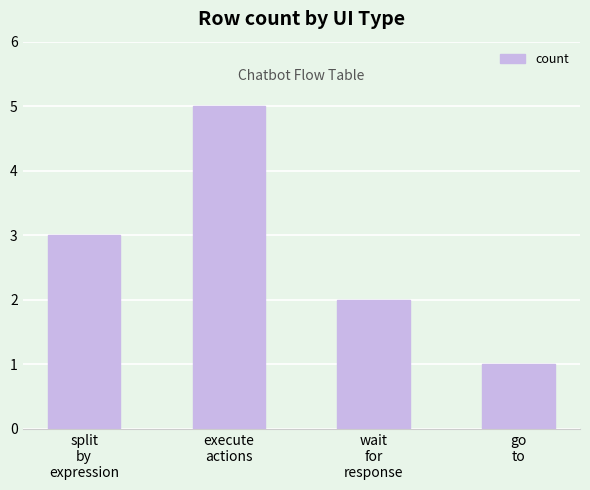

Where is the data nearest to the value 3?

split
by
expression